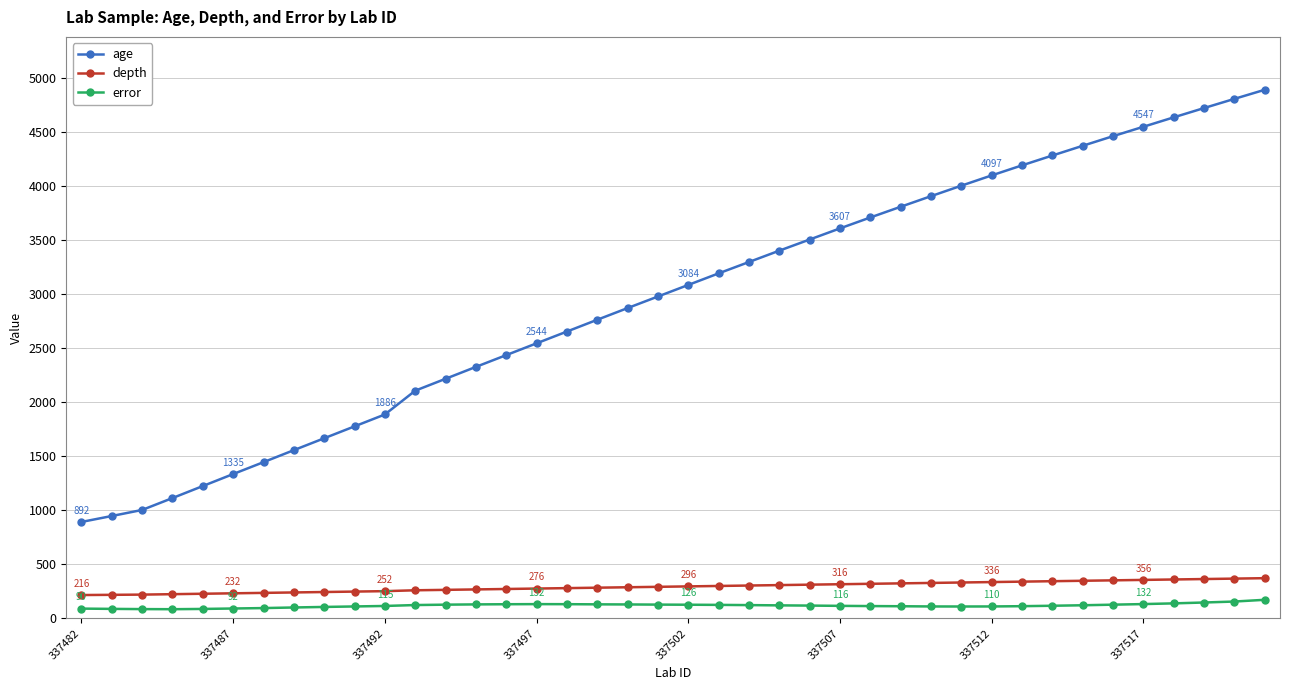

At how many categories does at least one series exceed 502?

40